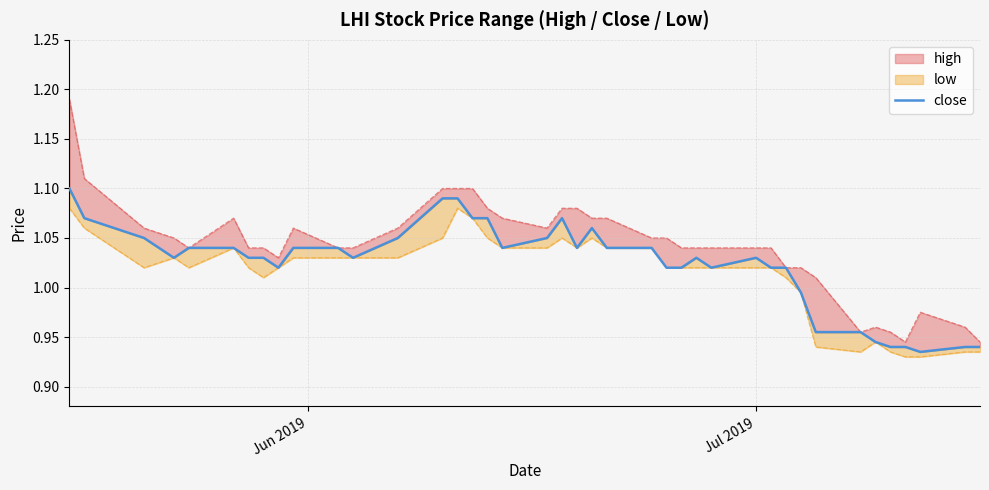

What is the smallest value displayed?

0.9